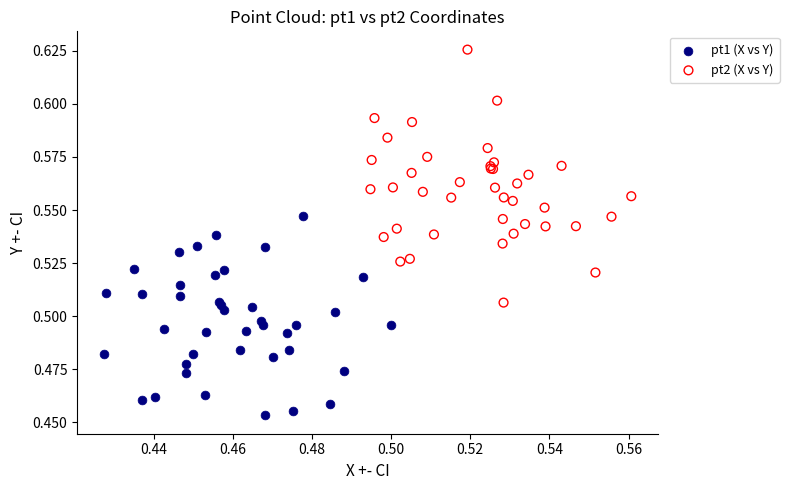

What are all the series names shown in the legend?

pt1 (X vs Y), pt2 (X vs Y)